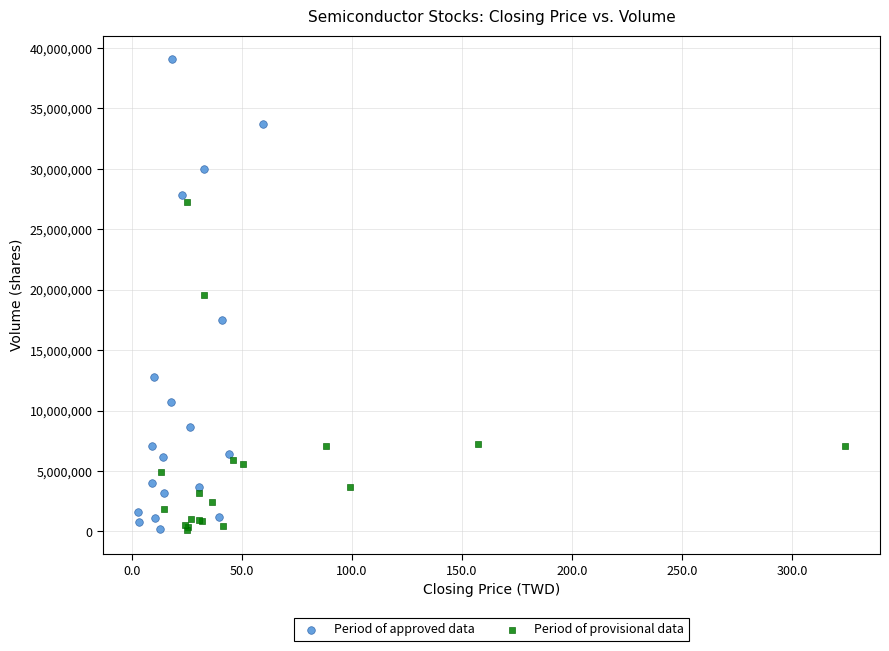

Which series reaches the maximum Y coordinate?

Period of approved data